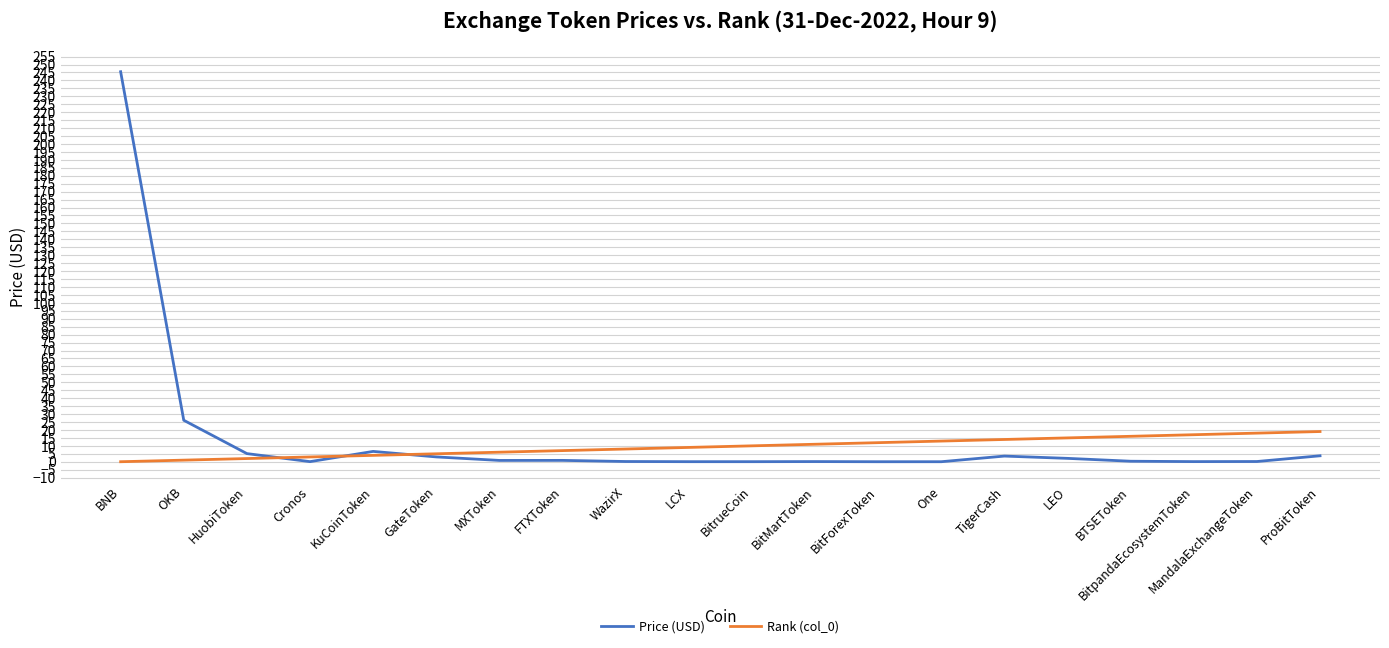

What is the greatest value displayed?

245.5